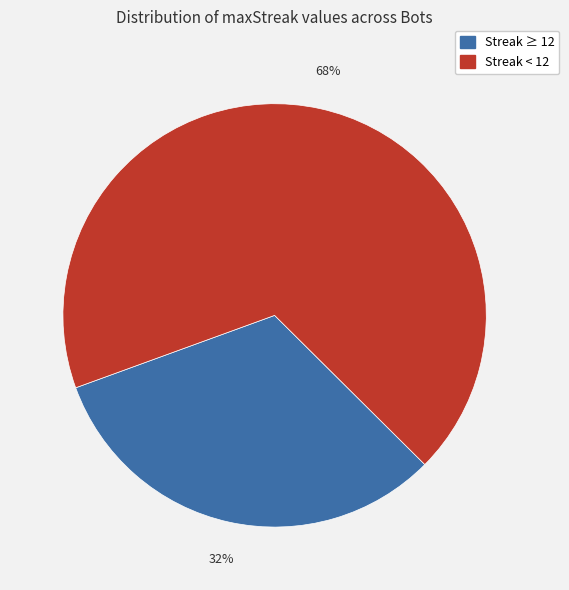

Does any single category account for the majority?

Yes